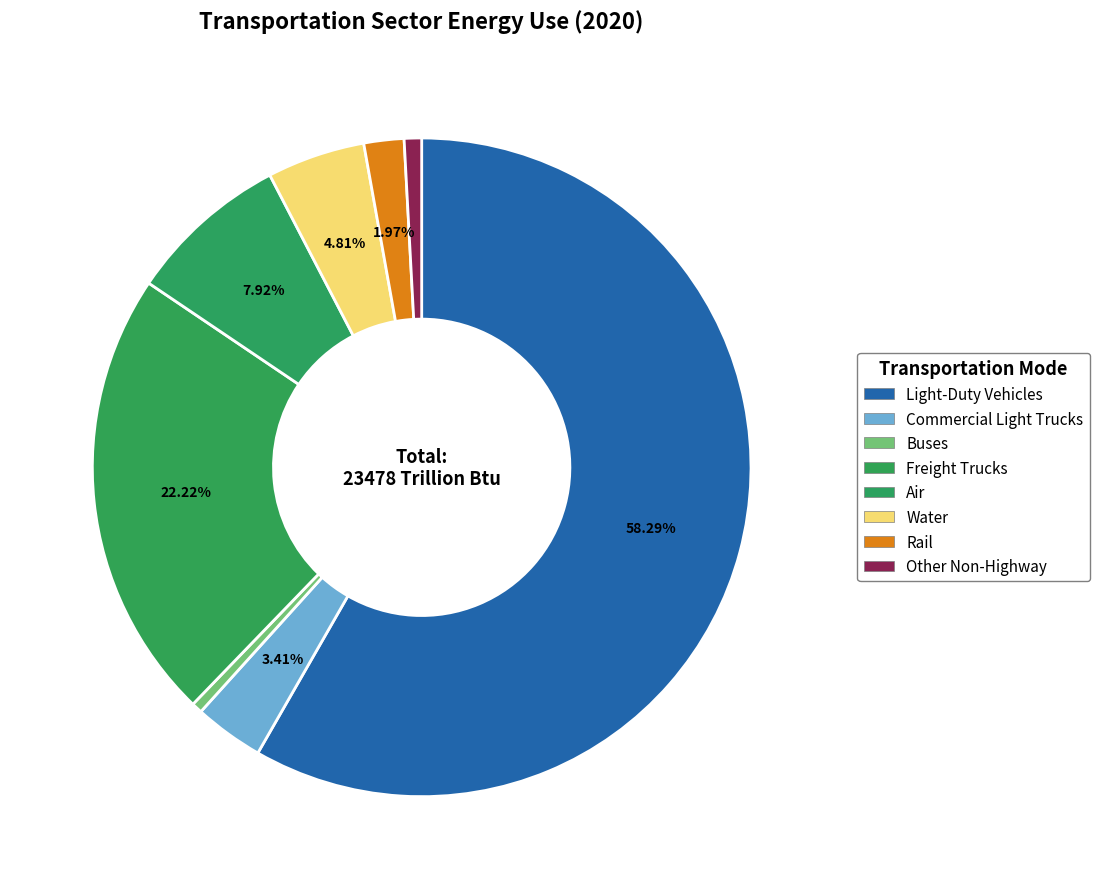

True or false: Commercial Light Trucks accounts for 18% of the total.

False